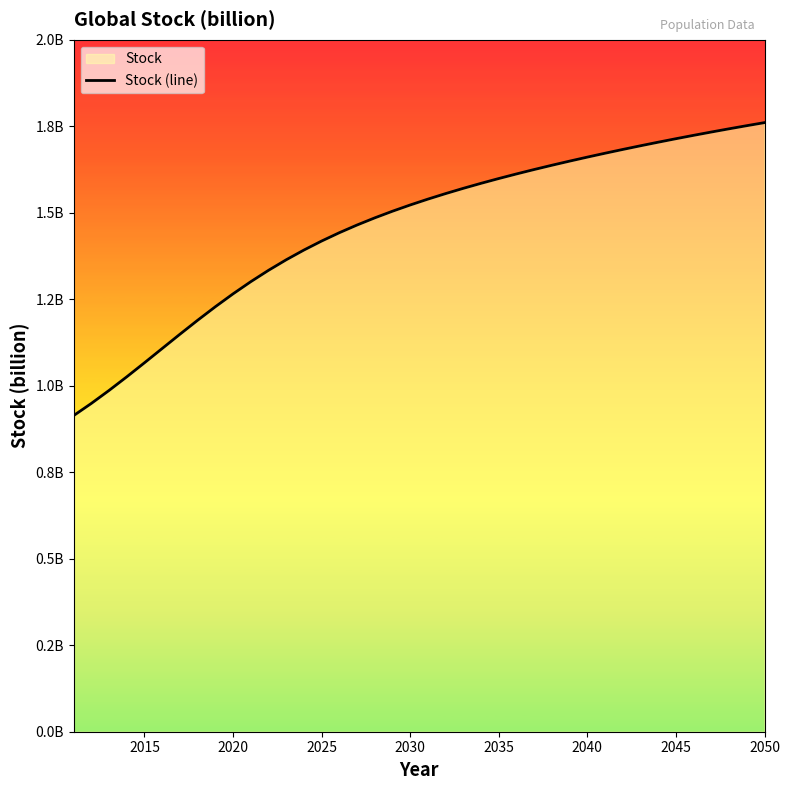

Reading left to right, transcribe all the data shown in this chart.

0.9	0.9	1.0	1.0	1.1	1.1	1.1	1.2	1.2	1.3	1.3	1.3	1.4	1.4	1.4	1.4	1.5	1.5	1.5	1.5	1.5	1.6	1.6	1.6	1.6	1.6	1.6	1.6	1.6	1.7	1.7	1.7	1.7	1.7	1.7	1.7	1.7	1.7	1.8	1.8